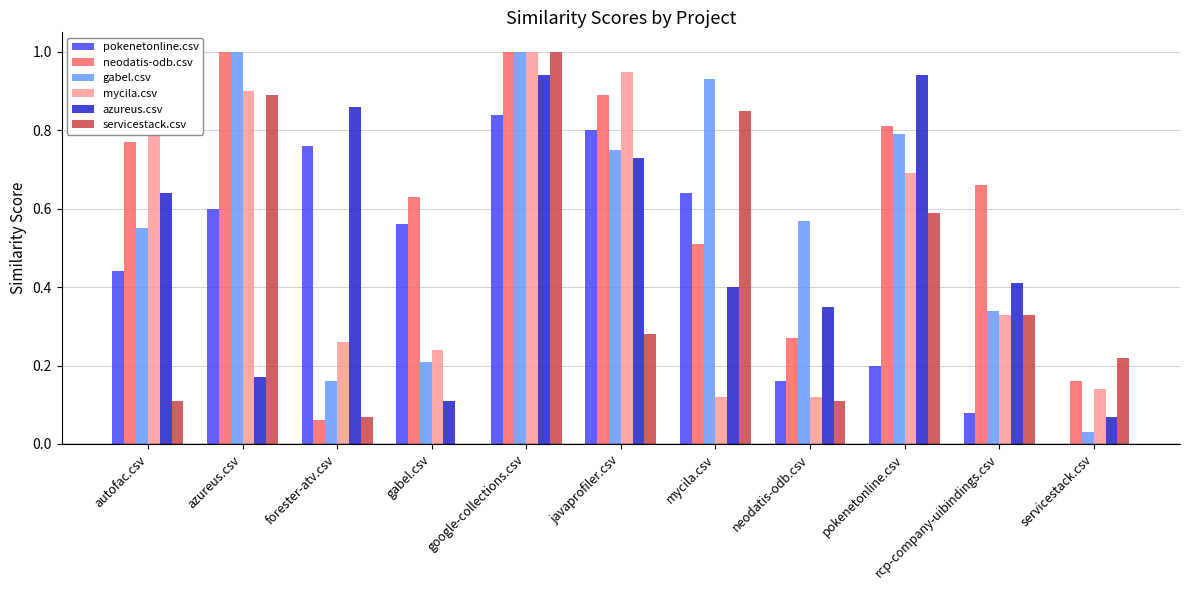

What is the total value across all series at forester-atv.csv?

2.2